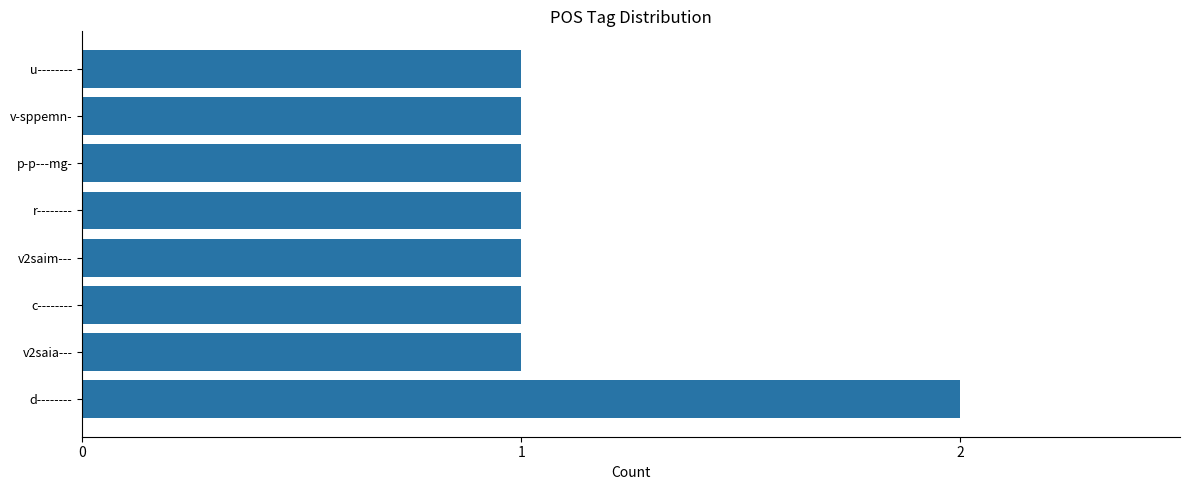

Are the bars grouped side by side (vs. stacked)?

No